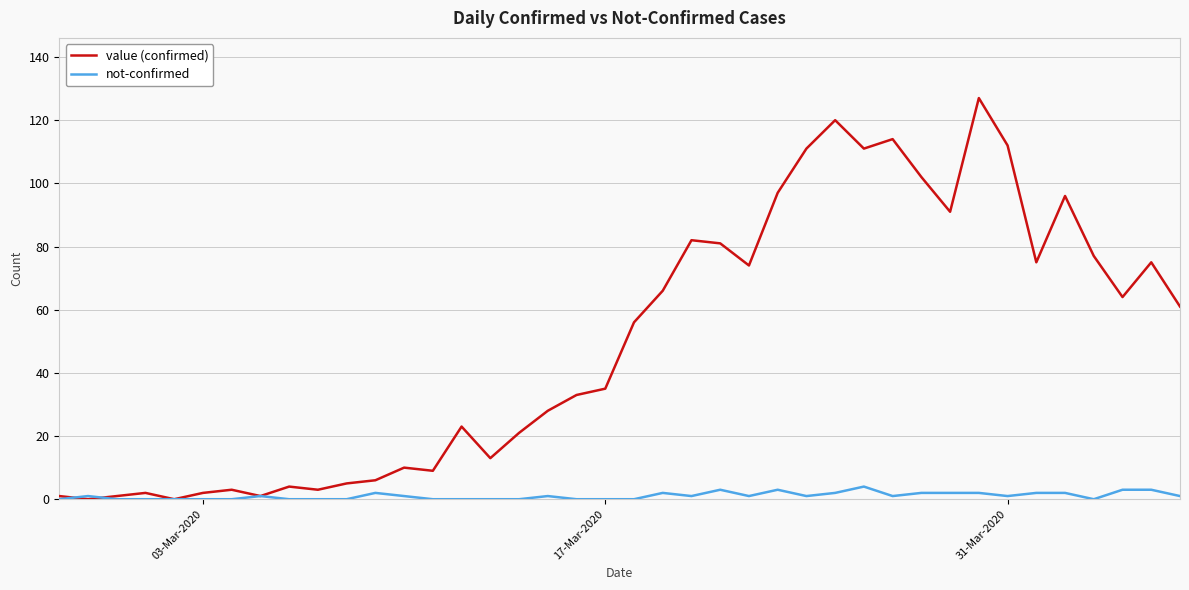

At how many categories does at least one series exceed 79?

12